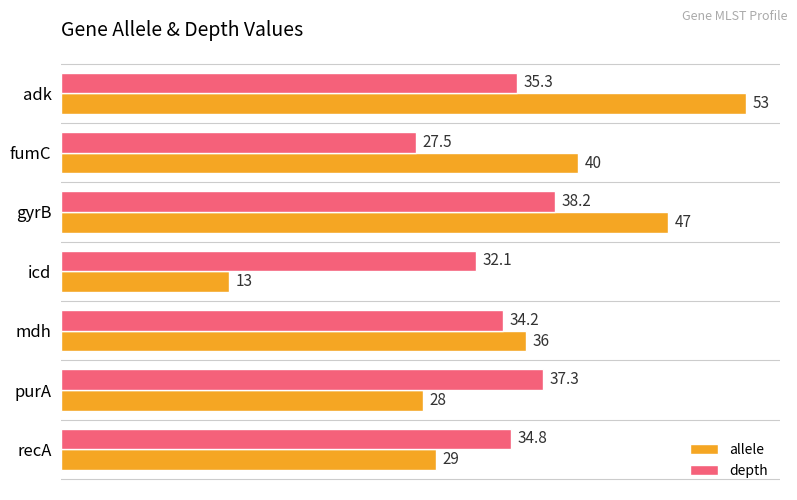

What are all the series names shown in the legend?

allele, depth